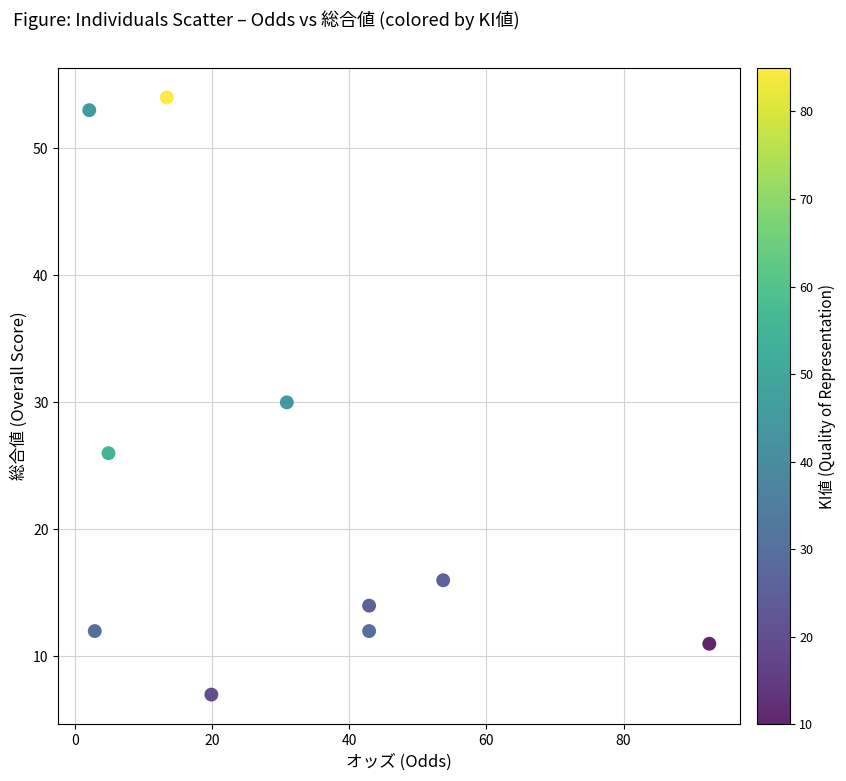

What is the average Y value?

24